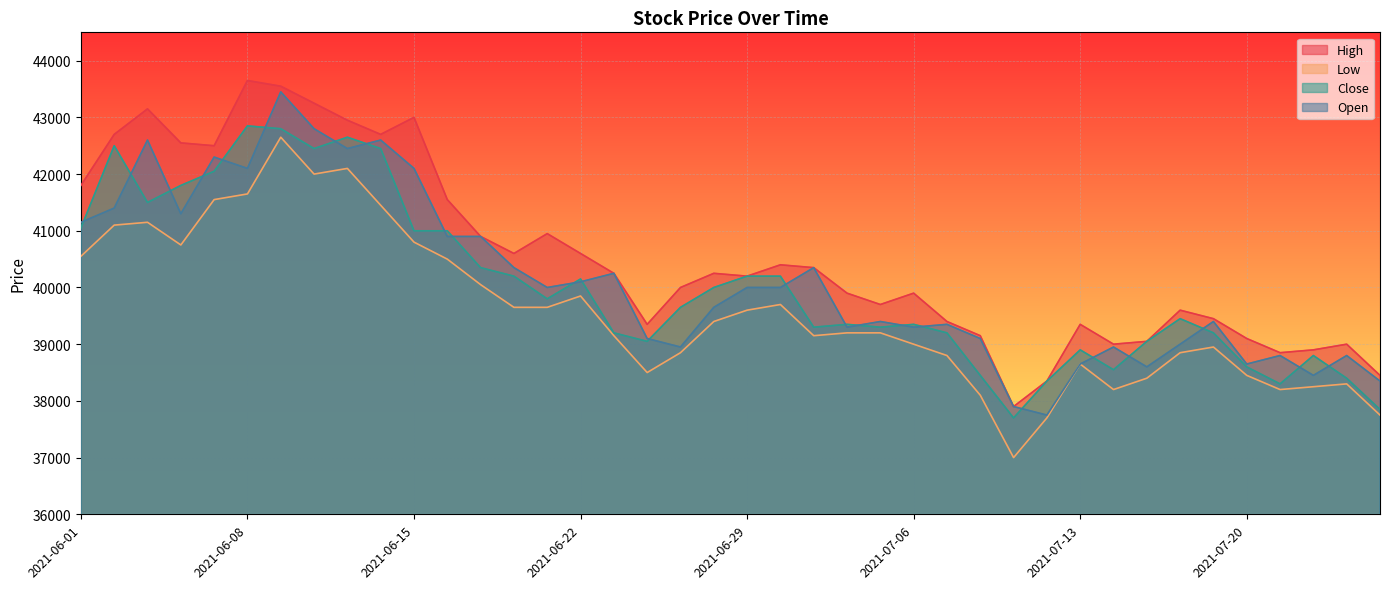

Is it true that Low equals 15291 at 2021-07-16?

False